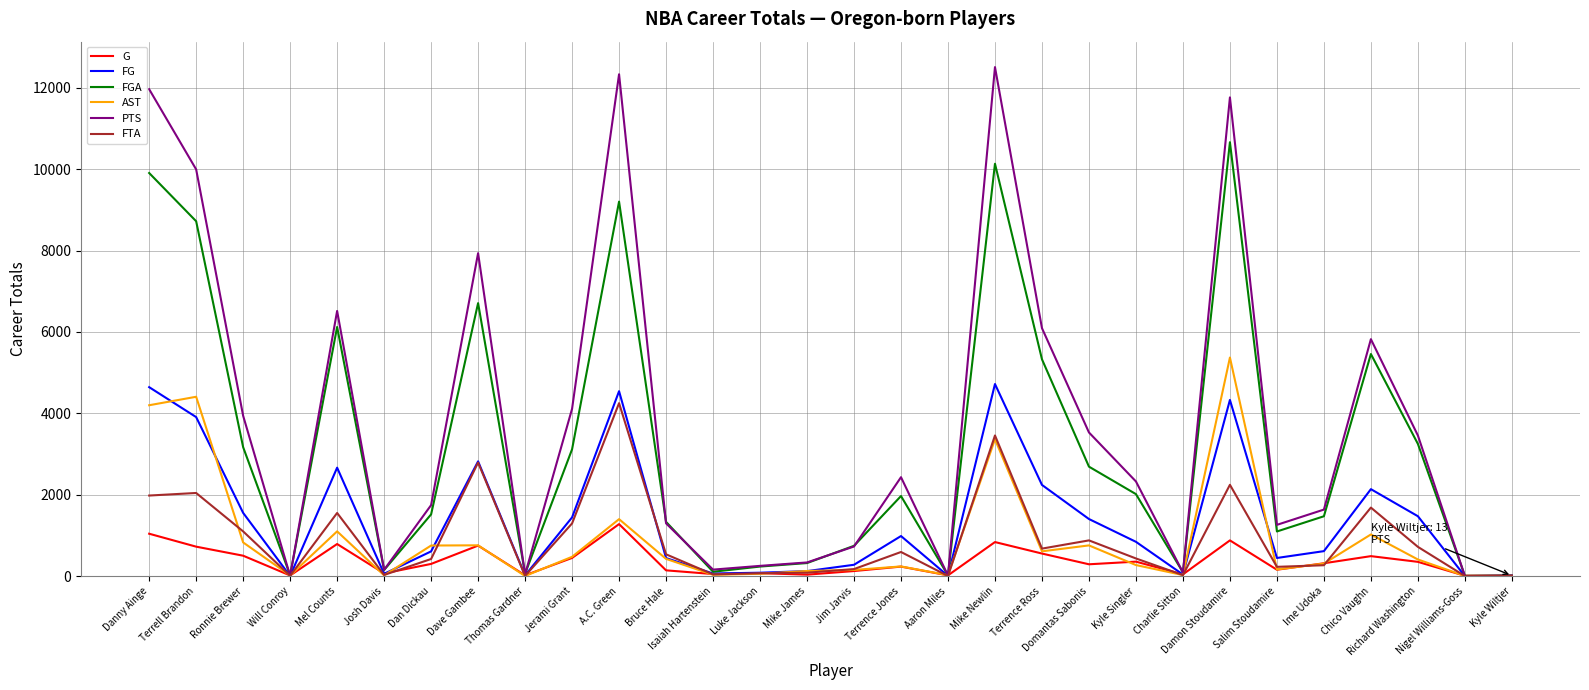

True or false: PTS has a value of 3265 at Kyle Singler.

False